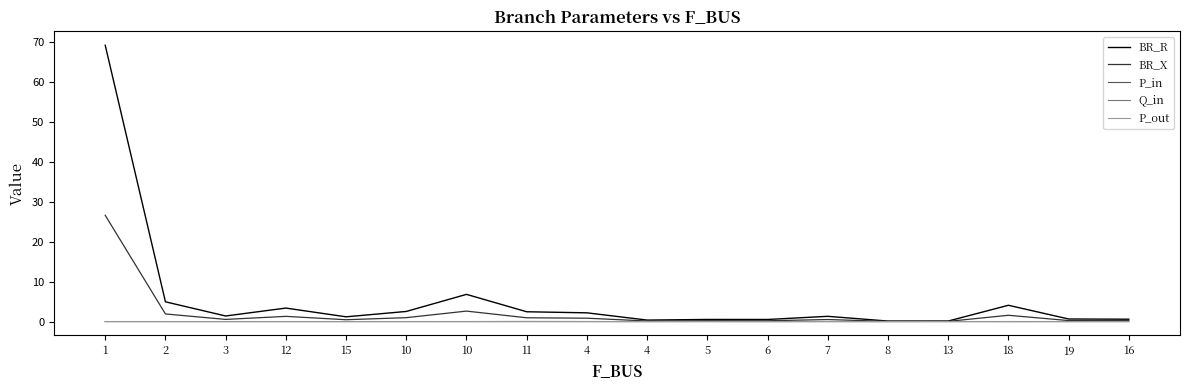

Rank the series by their maximum value, from highest to lowest.

BR_R, BR_X, P_in, P_out, Q_in